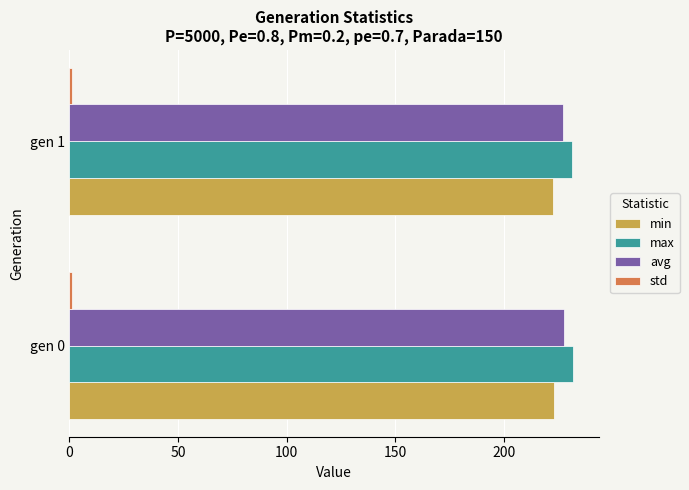

What is the lowest value of the min series?

222.7